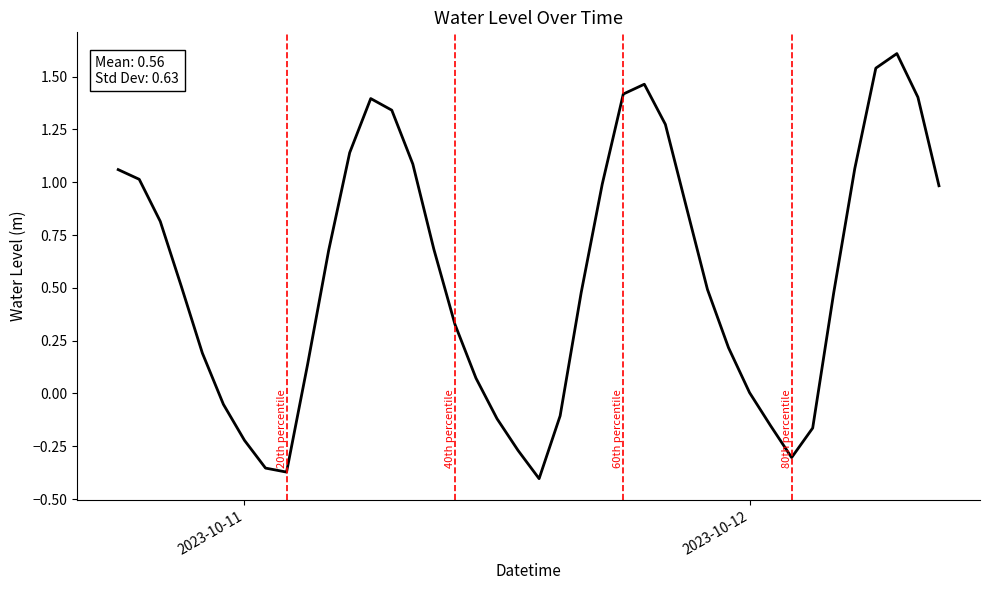

What is the greatest value displayed?

1.6